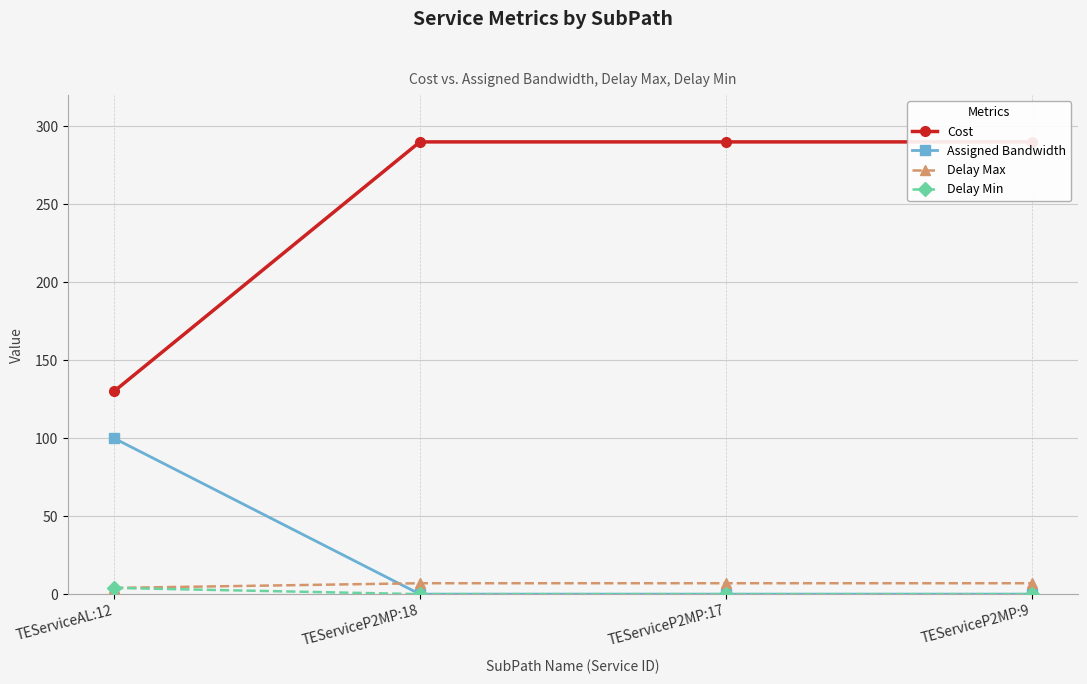

At TEServiceAL:12, list the series in order from largest to smallest.

Cost, Assigned Bandwidth, Delay Max, Delay Min